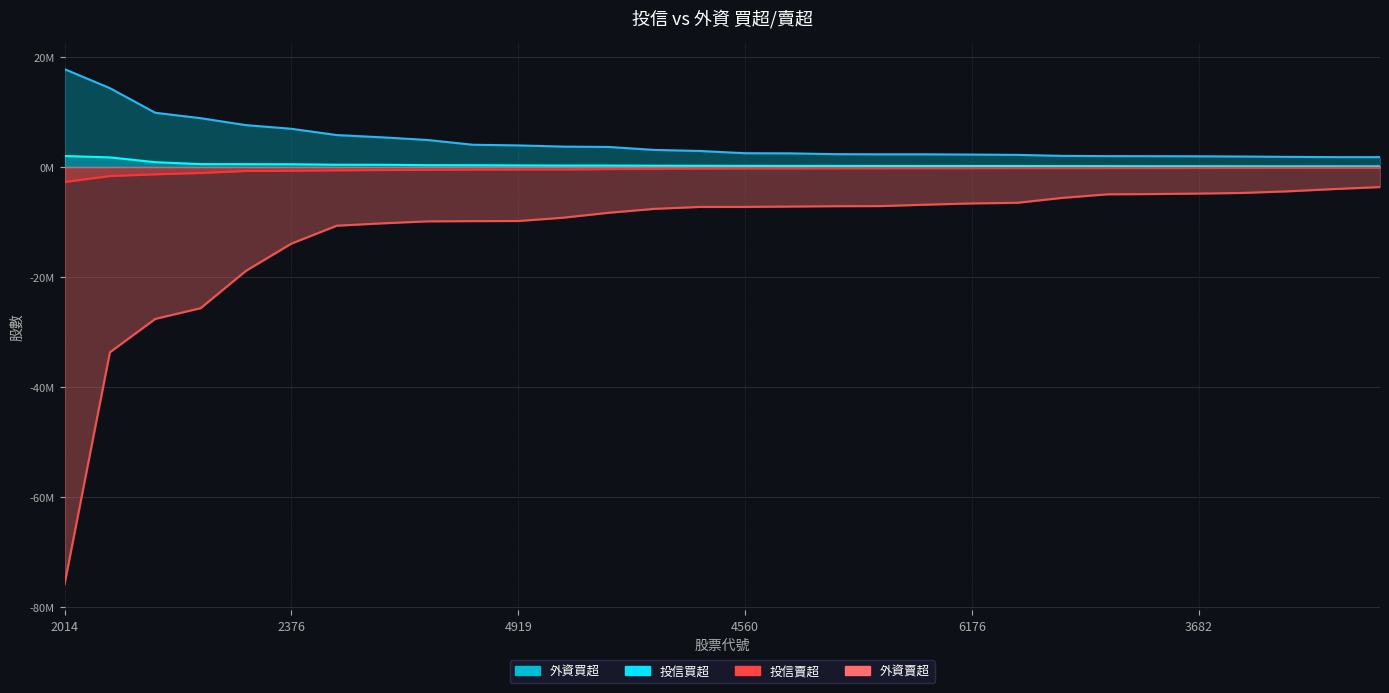

Which series changed the most between 1102 and 2881?

外資賣超